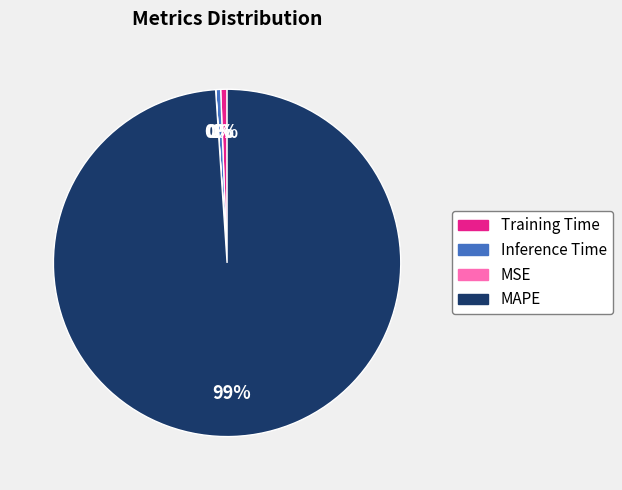

Which slice is the largest?

MAPE